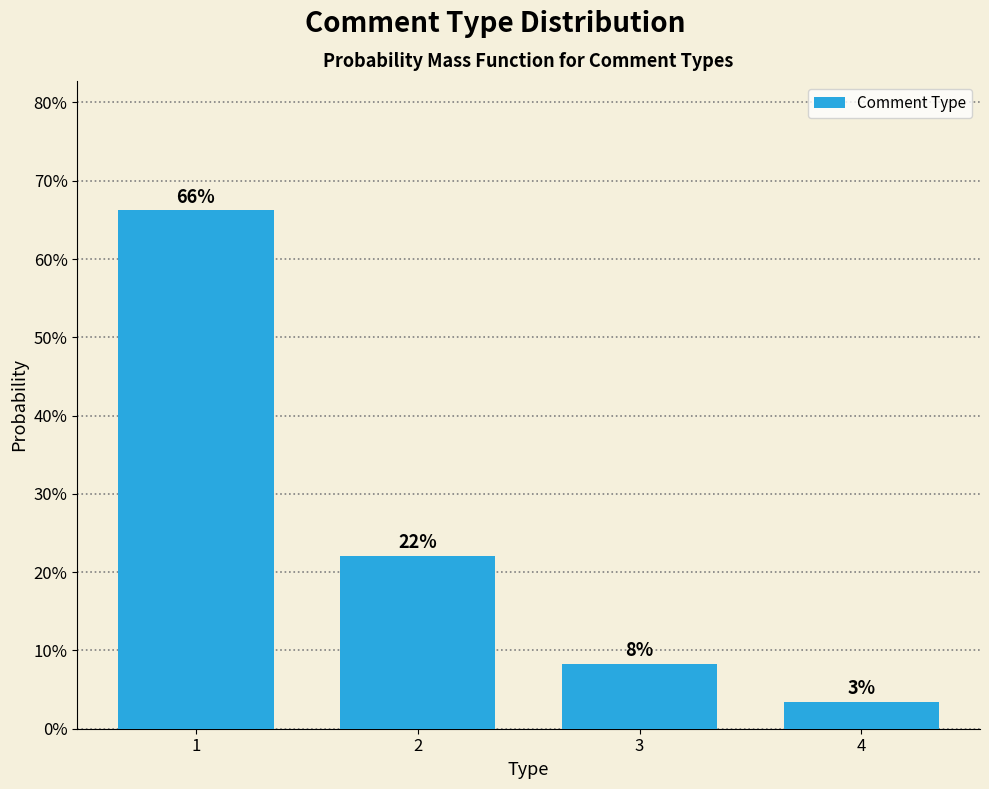

Approximately how many times larger is the value at 3 compared to 2?

0.4